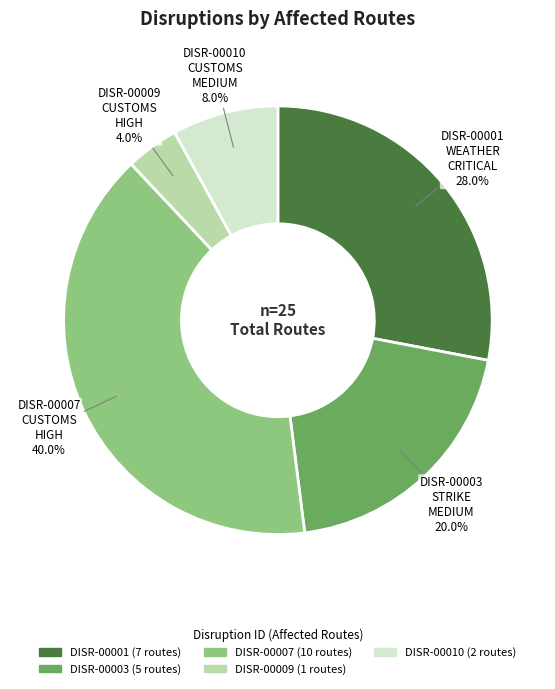

Between DISR-00007 and DISR-00003, which is larger?

DISR-00007